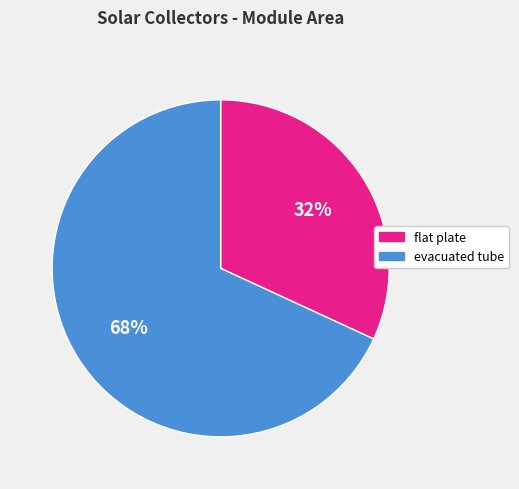

Which category accounts for the majority?

evacuated tube